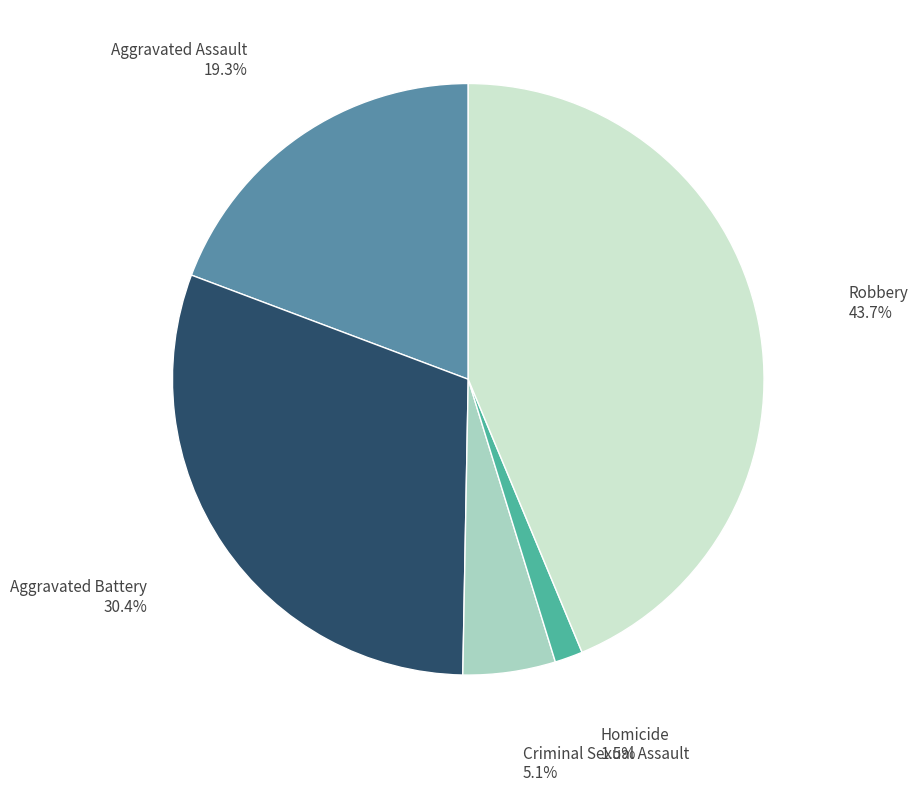

Is there any slice that represents more than half of the pie?

No